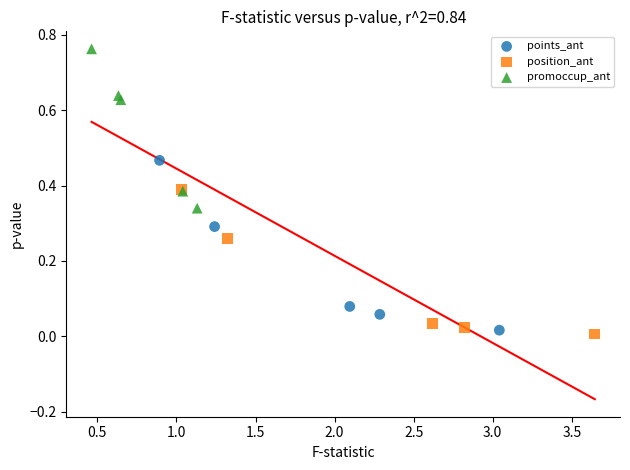

Which series reaches the minimum Y coordinate?

position_ant